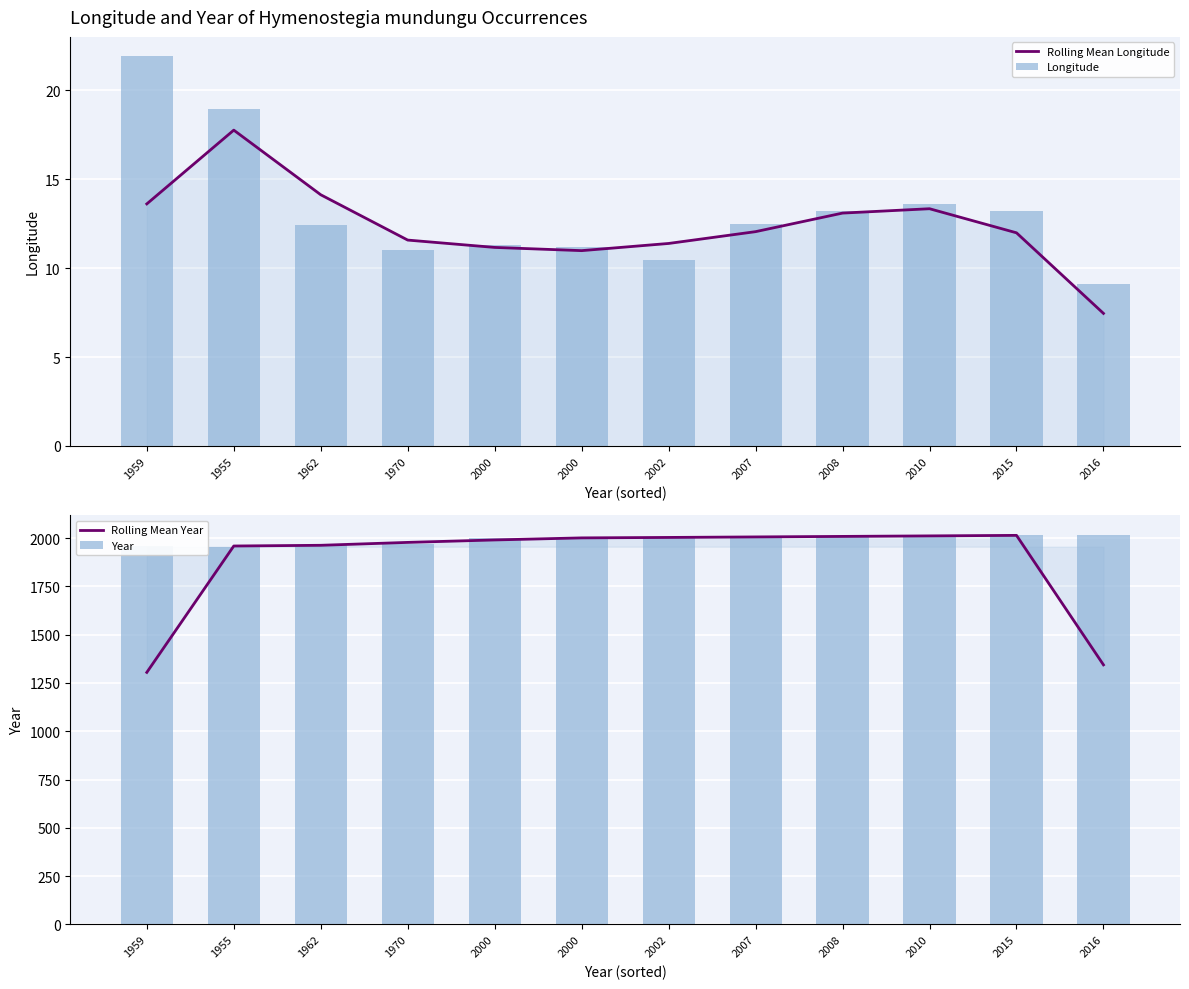

What is the maximum value for Year?

2016.0